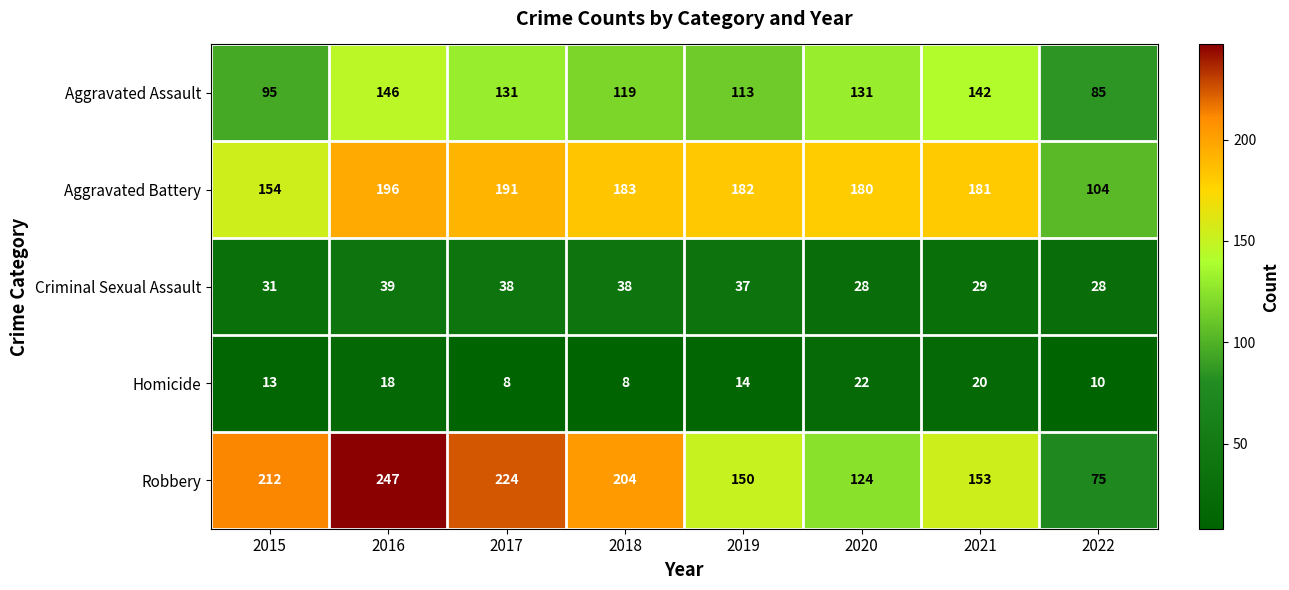

What is the total value across all series at 2018?

552